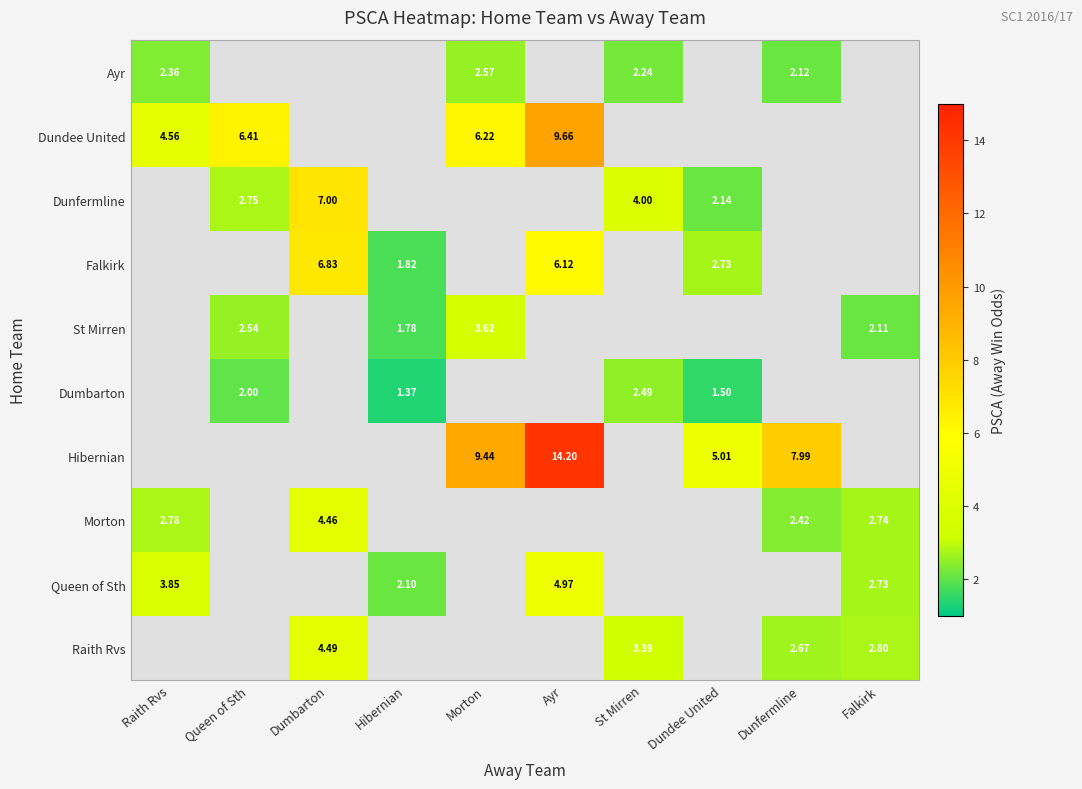

At how many categories does at least one series exceed 7?

3